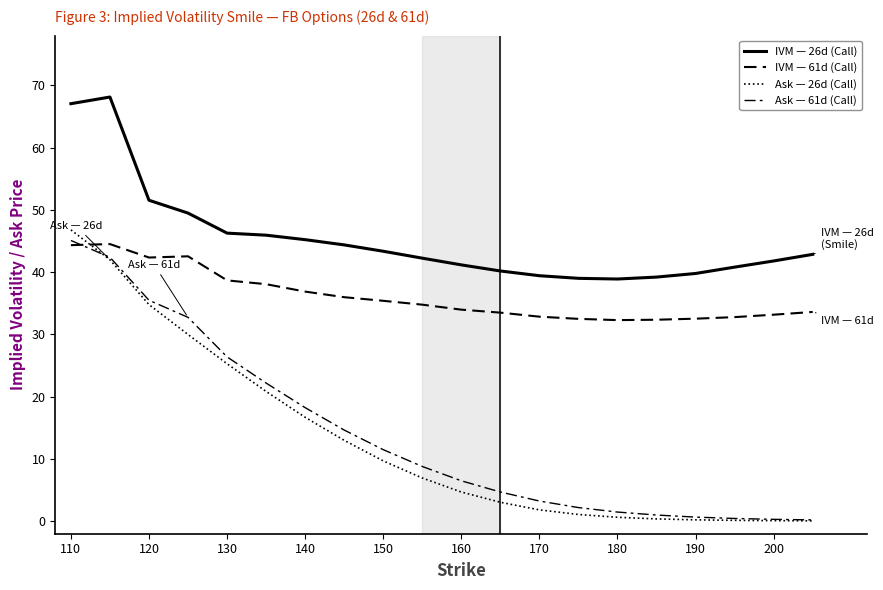

What is the average value of the IVM — 26d (Call) series?

45.4